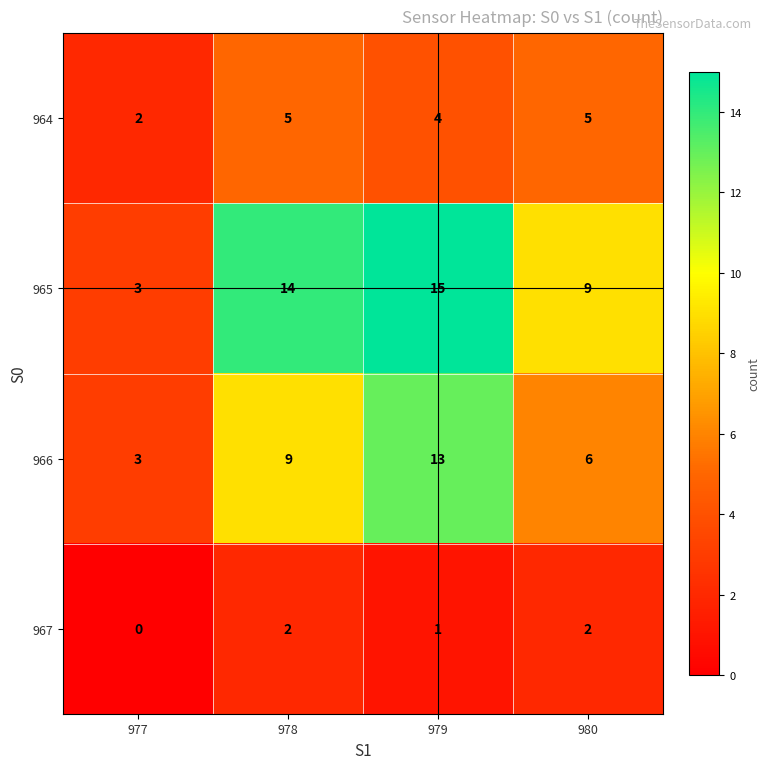

What is the sum of the 965 values at 980 and 977?

12